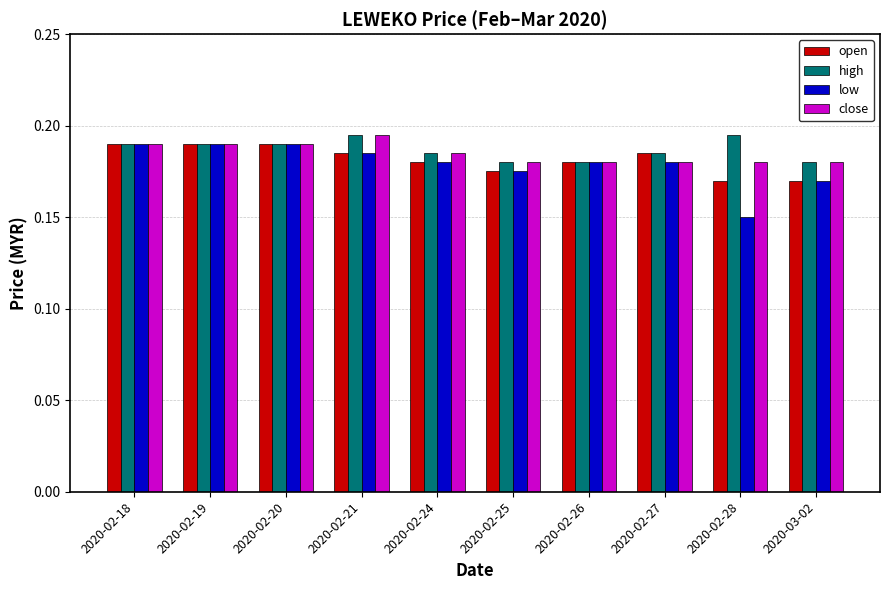

What is the sum of all low values?

1.8